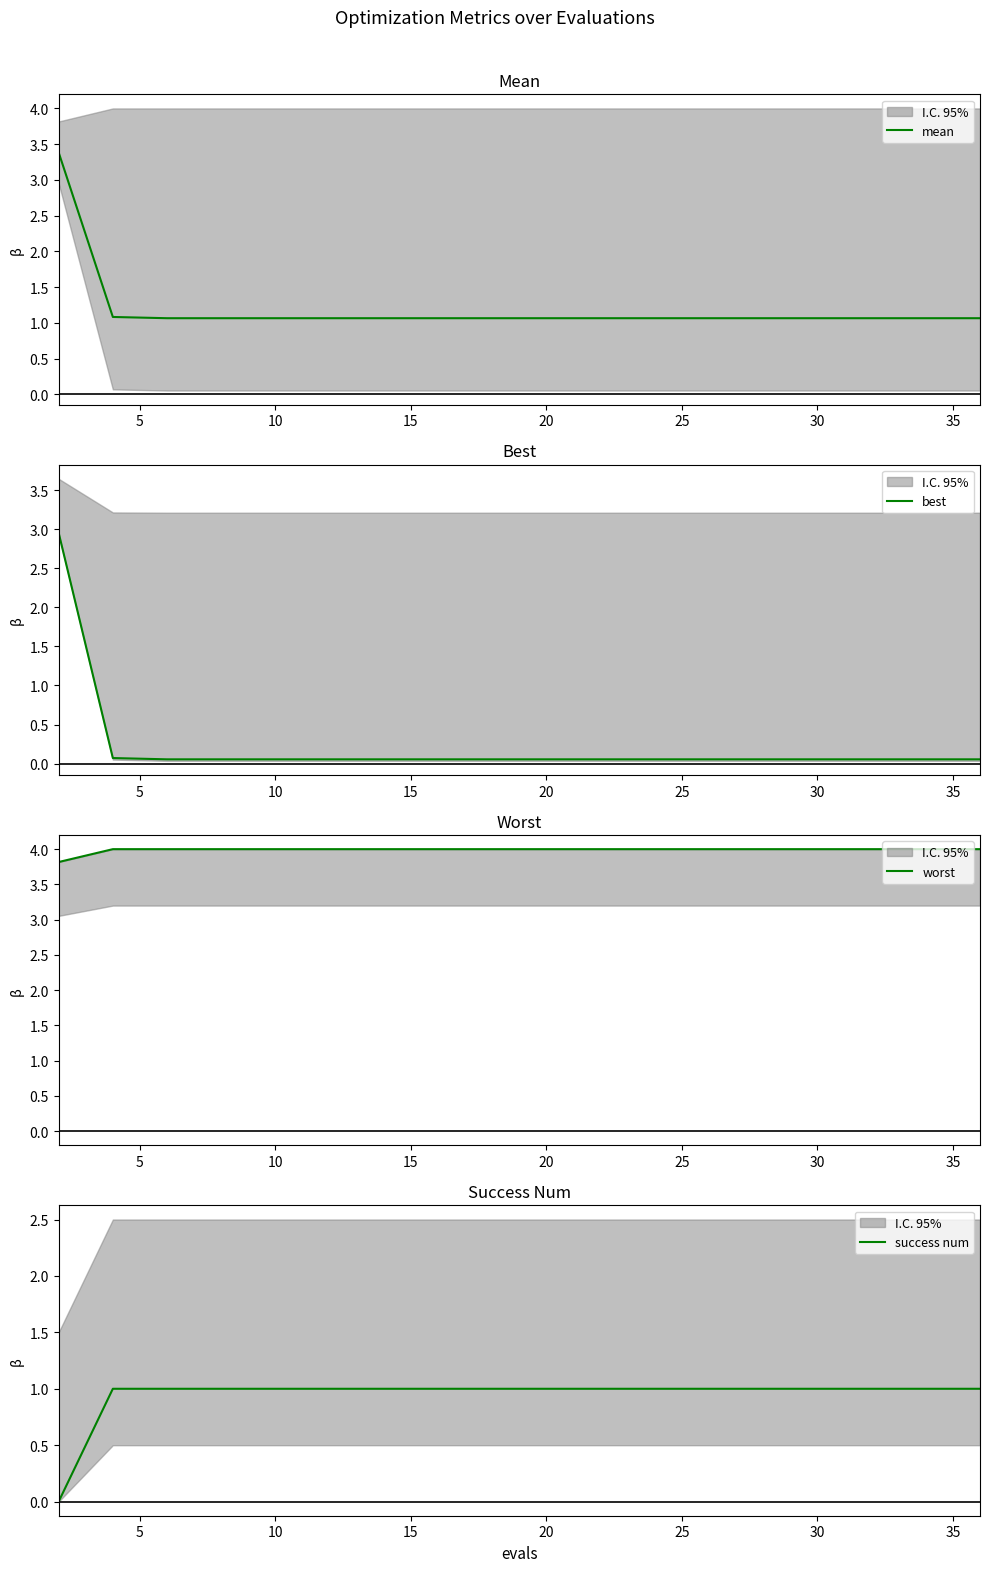

Rank the series by their maximum value, from highest to lowest.

worst, mean, best, success num